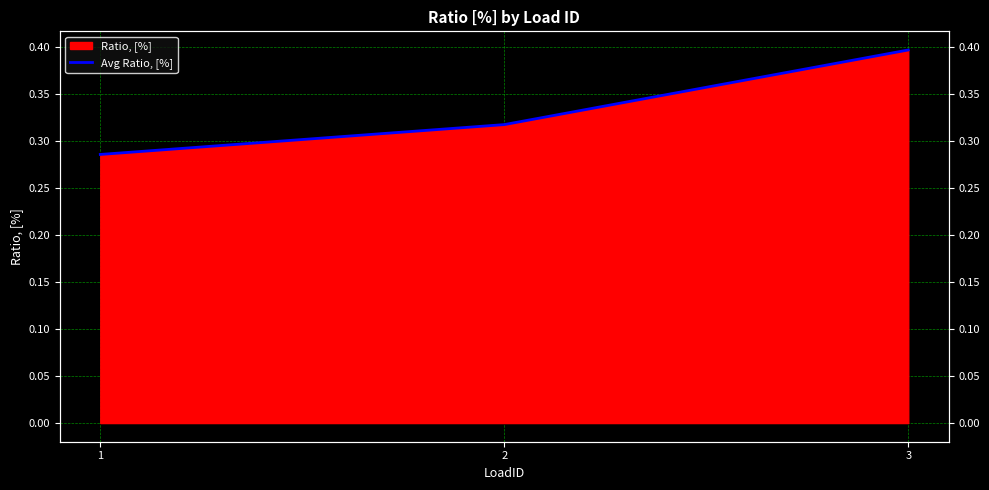

What value does the data have at 2?

0.3